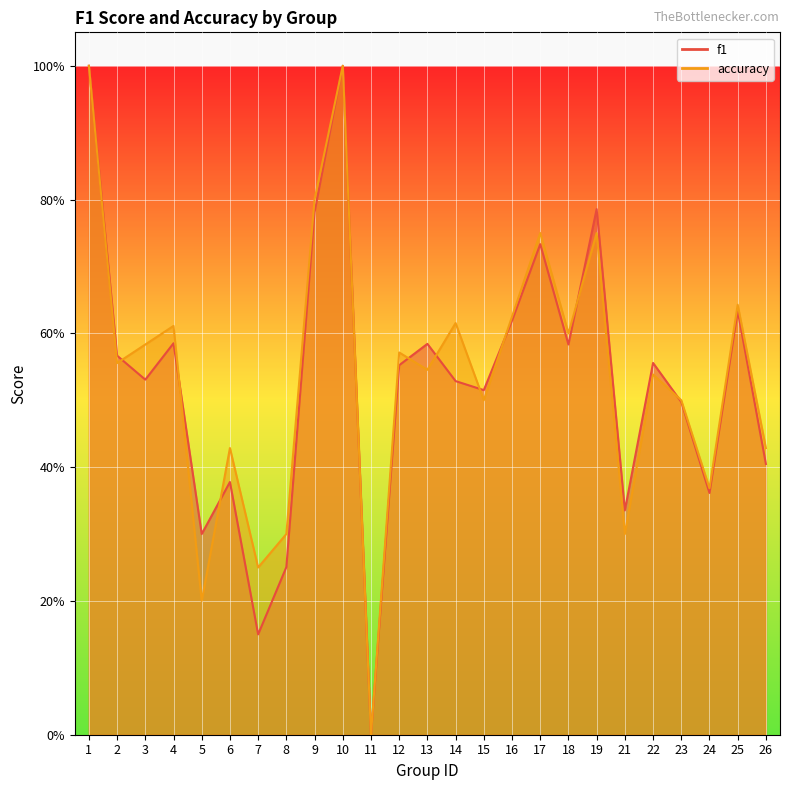

List the series in order of their peak value, highest first.

f1, accuracy